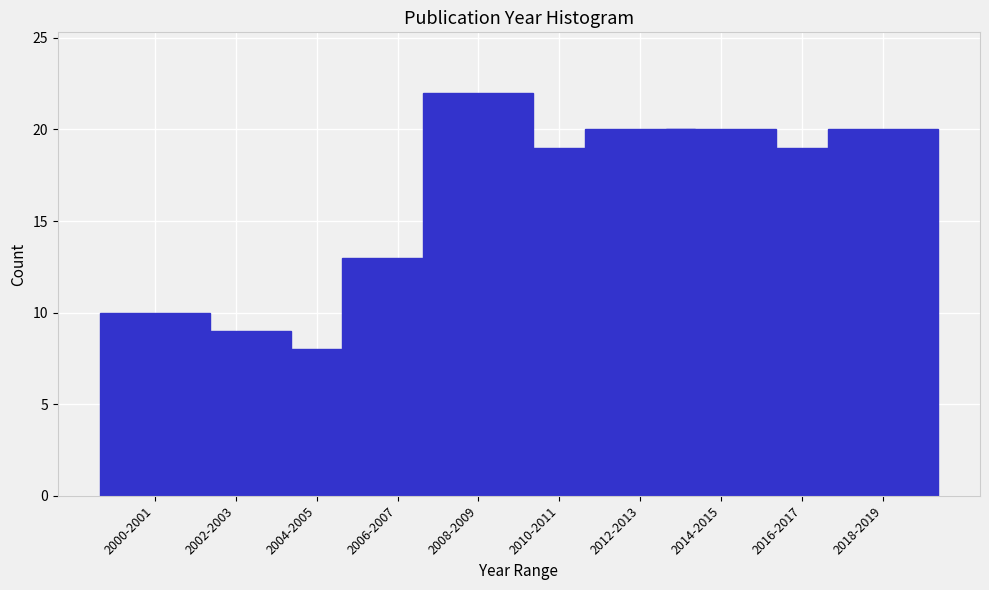

Reading left to right, list all the values displayed in this chart.

10	9	8	13	22	19	20	20	19	20